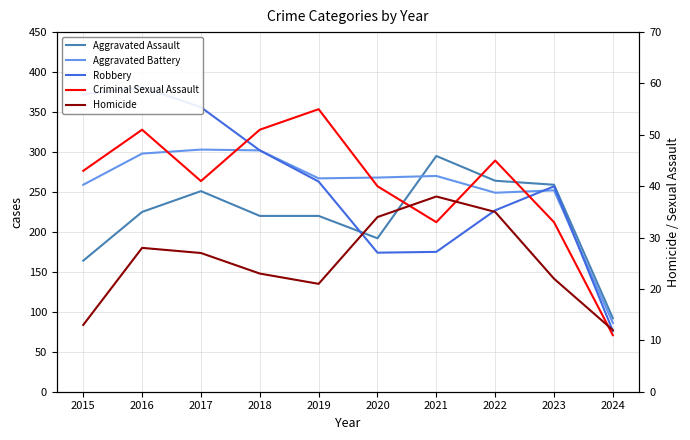

The Aggravated Battery series shows 259 at 2015. True or false?

True